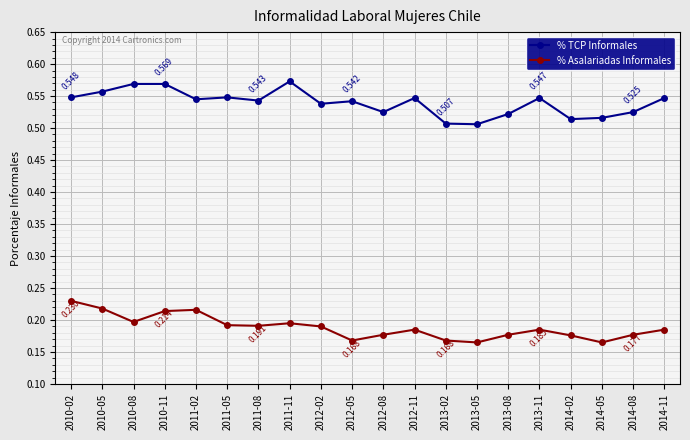

At which label does % Asalariadas Informales reach its peak?

2010-02